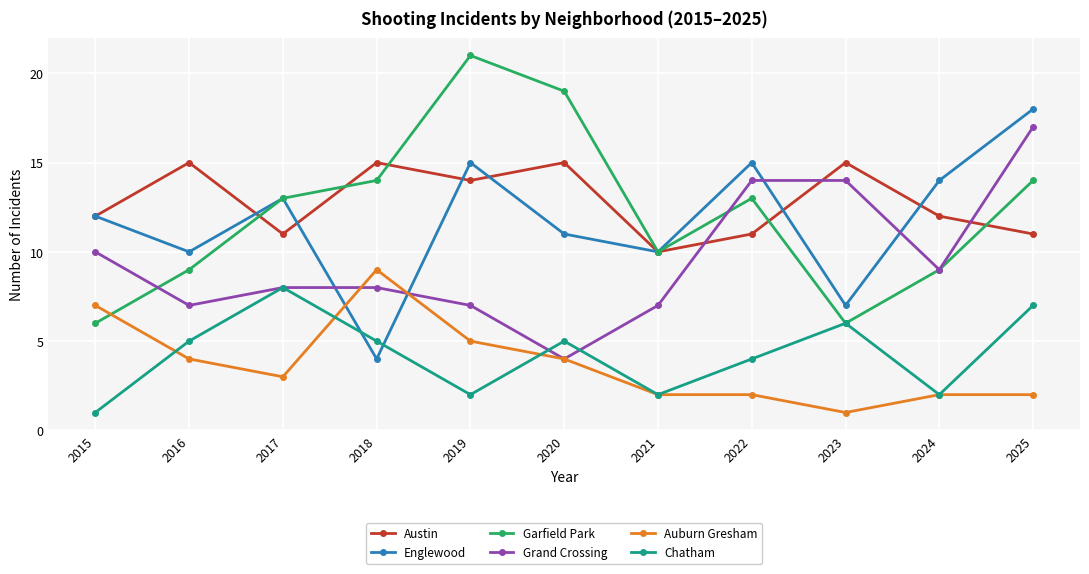

List the series in order of their peak value, highest first.

Garfield Park, Englewood, Grand Crossing, Austin, Auburn Gresham, Chatham